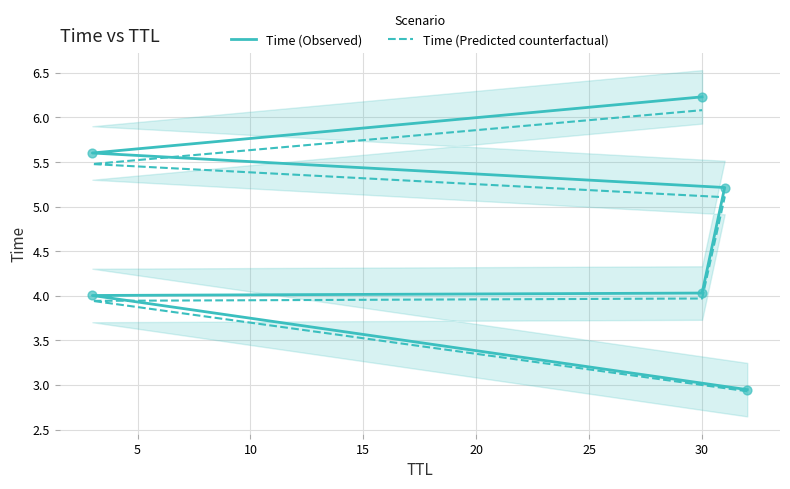

Which series has the largest Y range (max minus min)?

Time (Observed)